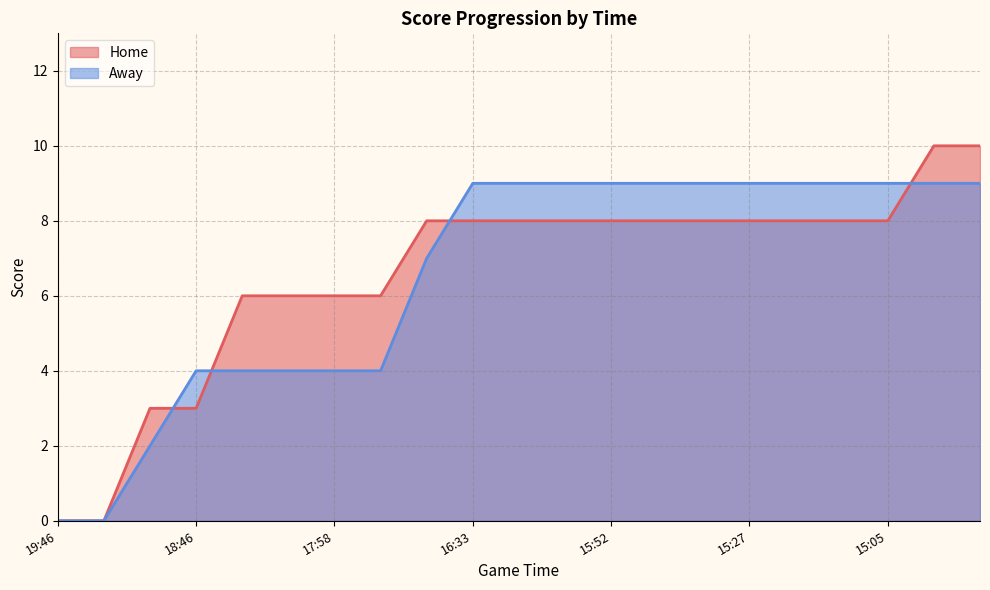

The value of Away at 15:52 is 3. True or false?

False